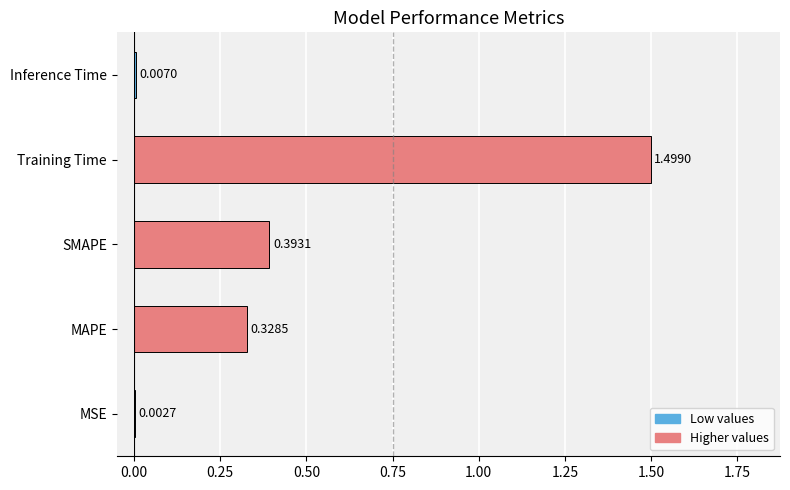

How many series are shown in this chart?

1